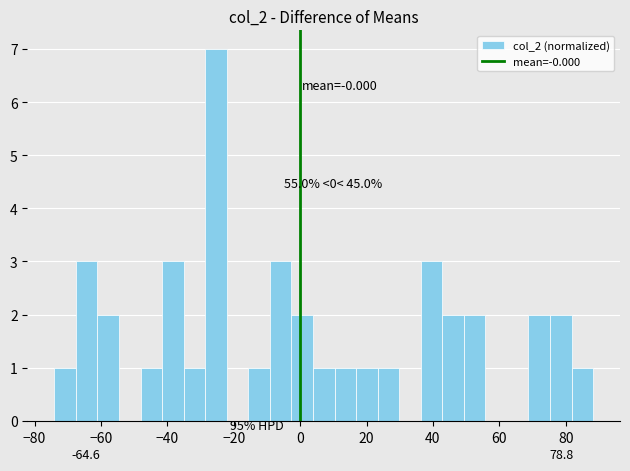

Read against the x-axis, roughly where is the centre of the tallest bar?

-26